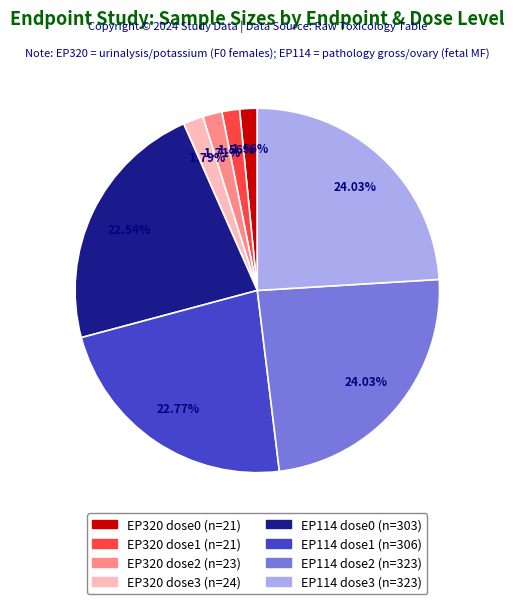

Is there any slice that represents more than half of the pie?

No